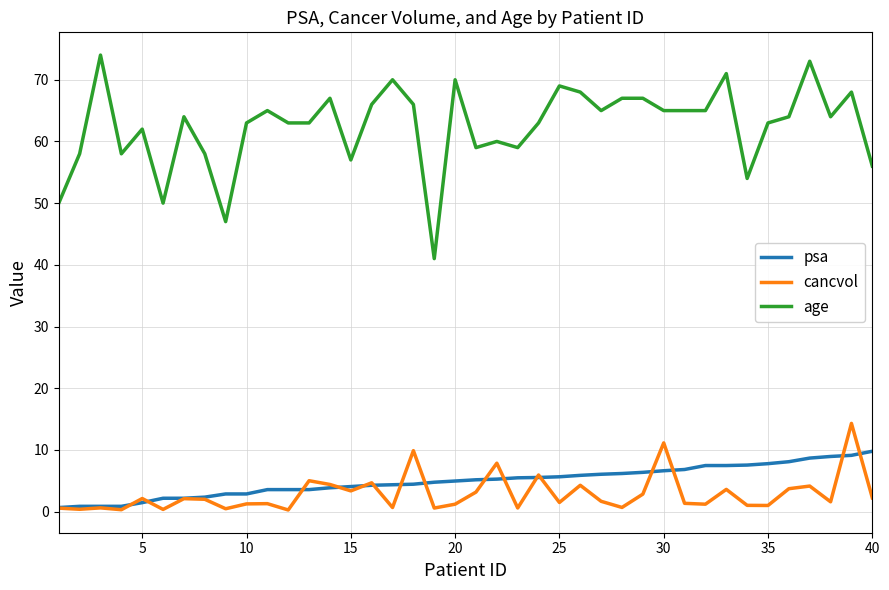

Which series has the largest range (max minus min)?

age